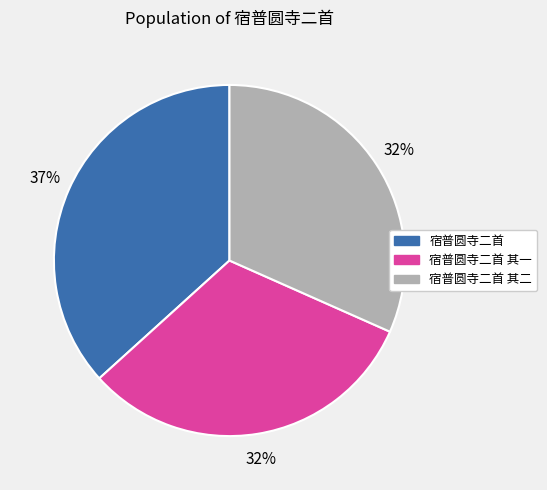

Does 宿普圆寺二首 represent more than half of the total?

No